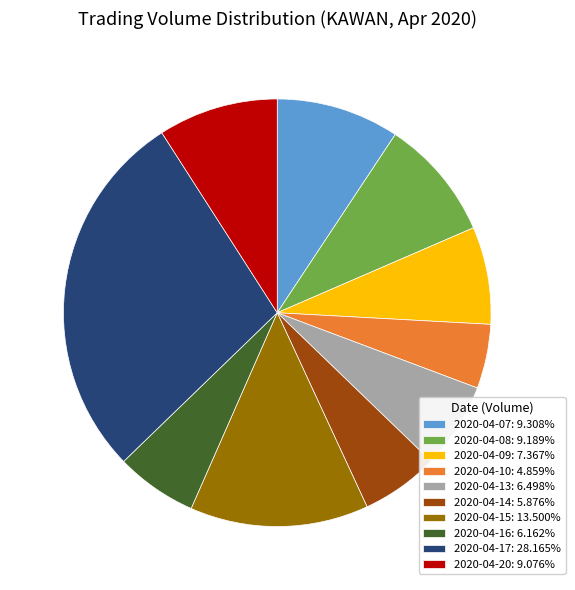

What is the ratio of the value at 2020-04-15: 13.500% to the value at 2020-04-08: 9.189%?

1.5